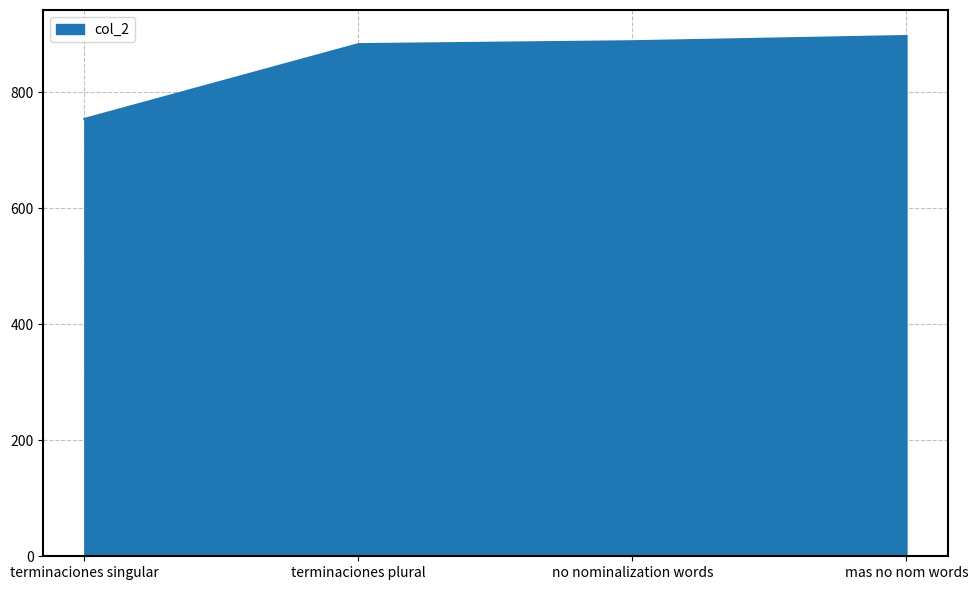

What is the sum of all values?

3422